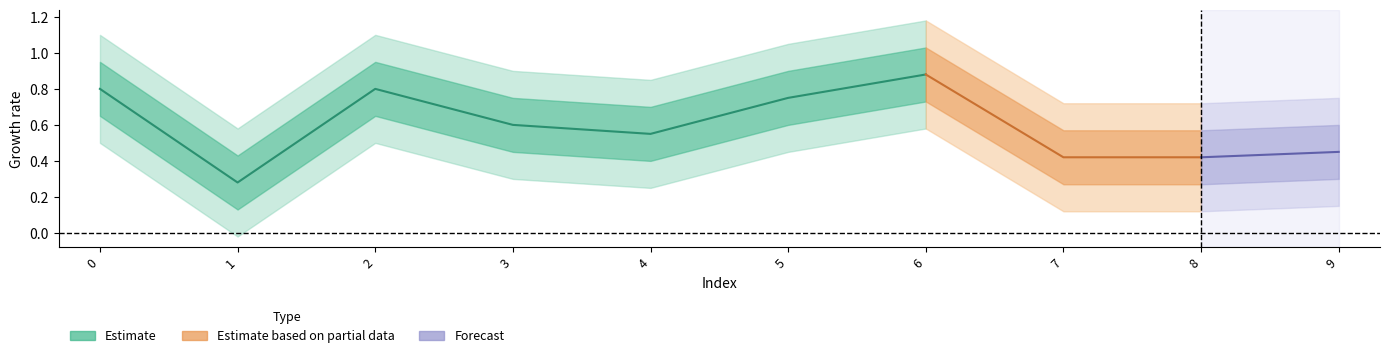

What is the minimum value shown in the chart?

0.3